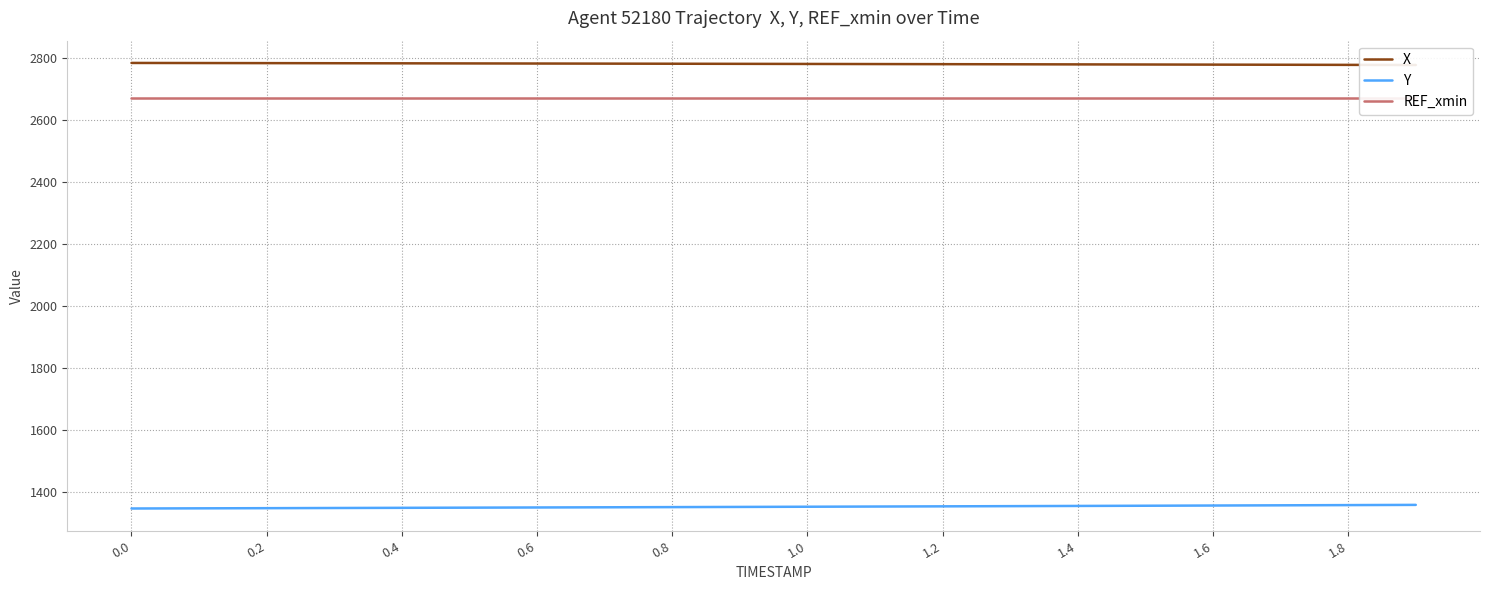

Which series has the largest range (max minus min)?

Y